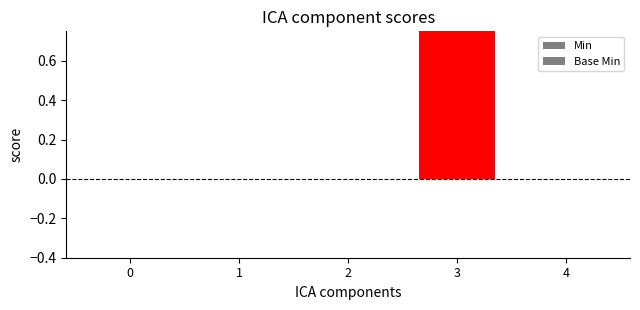

How many Base Min values are between 0 and 1?

5